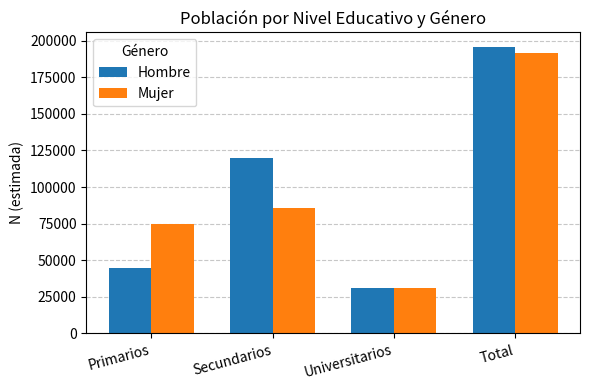

Which series changed the most between Secundarios and Total?

Mujer